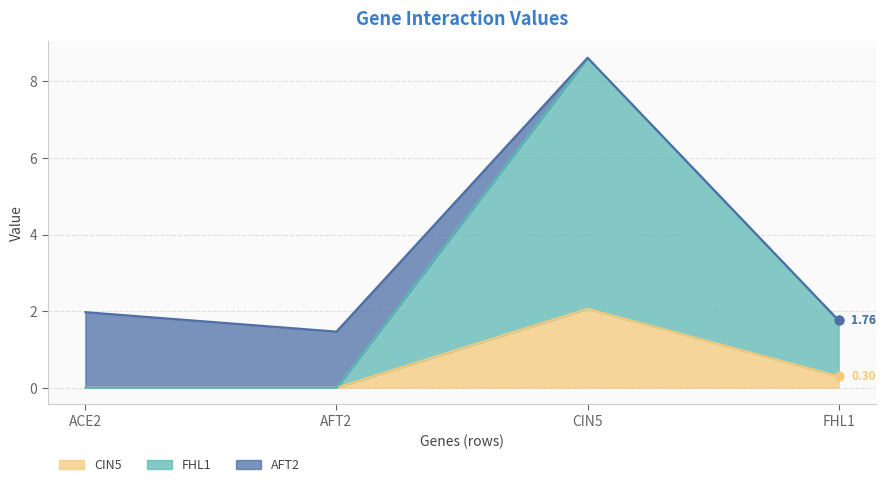

Which series has the largest Y range (max minus min)?

FHL1